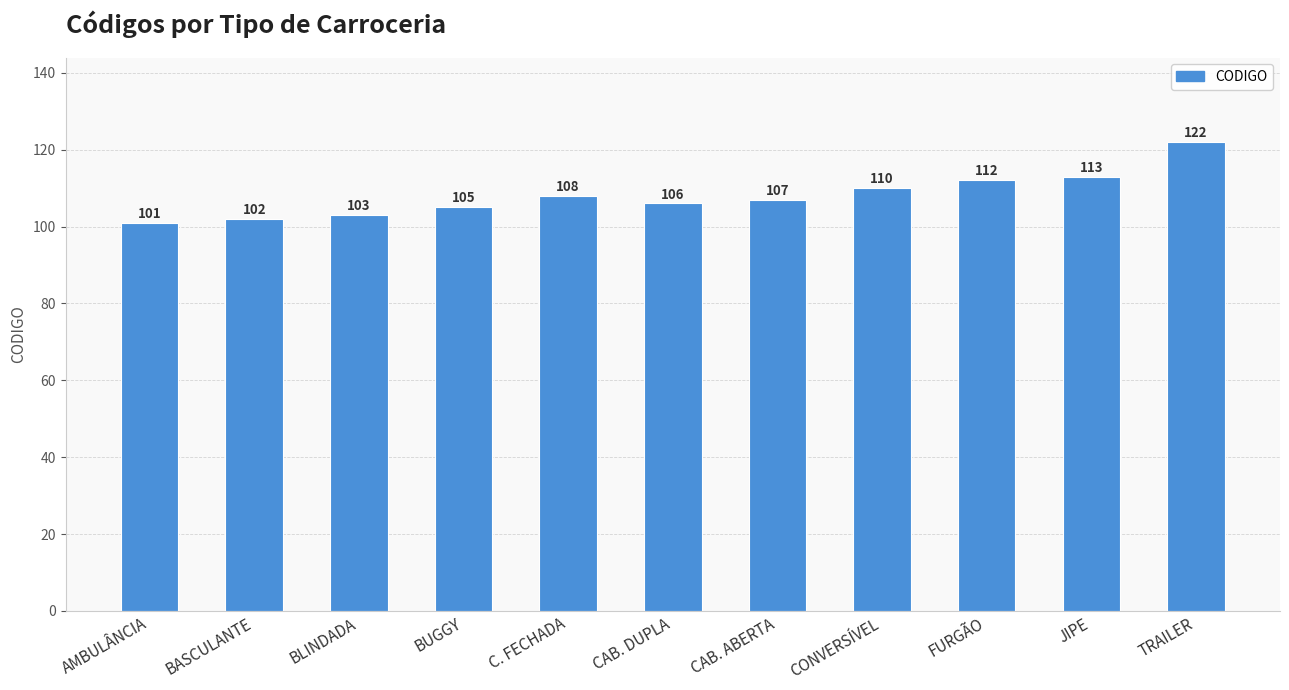

How many data points are less than 107?

5